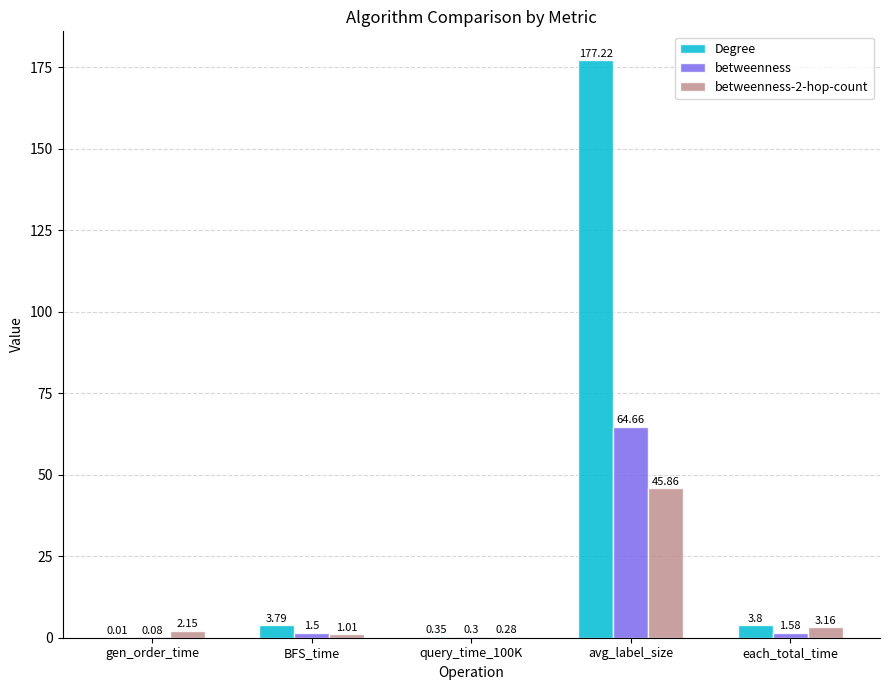

How many categories are shown in the chart?

5